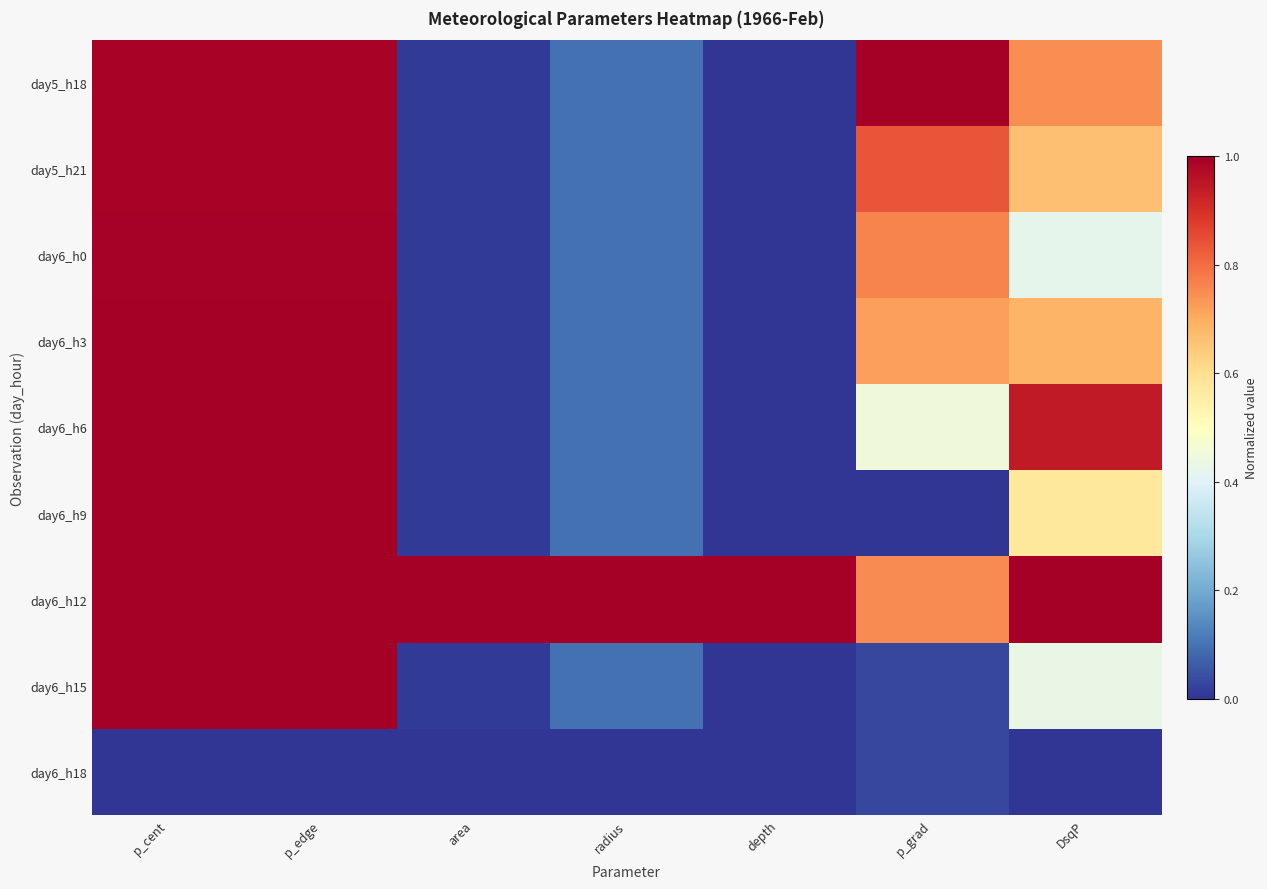

Reading left to right, extract all data points from this chart.

day5_h18: p_cent=1.0	p_edge=1.0	area=0.0	radius=0.1	depth=0.0	p_grad=1.0	DsqP=0.7
day5_h21: p_cent=1.0	p_edge=1.0	area=0.0	radius=0.1	depth=0.0	p_grad=0.8	DsqP=0.7
day6_h0: p_cent=1.0	p_edge=1.0	area=0.0	radius=0.1	depth=0.0	p_grad=0.8	DsqP=0.4
day6_h3: p_cent=1.0	p_edge=1.0	area=0.0	radius=0.1	depth=0.0	p_grad=0.7	DsqP=0.7
day6_h6: p_cent=1.0	p_edge=1.0	area=0.0	radius=0.1	depth=0.0	p_grad=0.5	DsqP=0.9
day6_h9: p_cent=1.0	p_edge=1.0	area=0.0	radius=0.1	depth=0.0	p_grad=0.0	DsqP=0.6
day6_h12: p_cent=1.0	p_edge=1.0	area=1.0	radius=1.0	depth=1.0	p_grad=0.8	DsqP=1.0
day6_h15: p_cent=1.0	p_edge=1.0	area=0.0	radius=0.1	depth=0.0	p_grad=0.0	DsqP=0.4
day6_h18: p_cent=0.0	p_edge=0.0	area=0.0	radius=0.0	depth=0.0	p_grad=0.0	DsqP=0.0